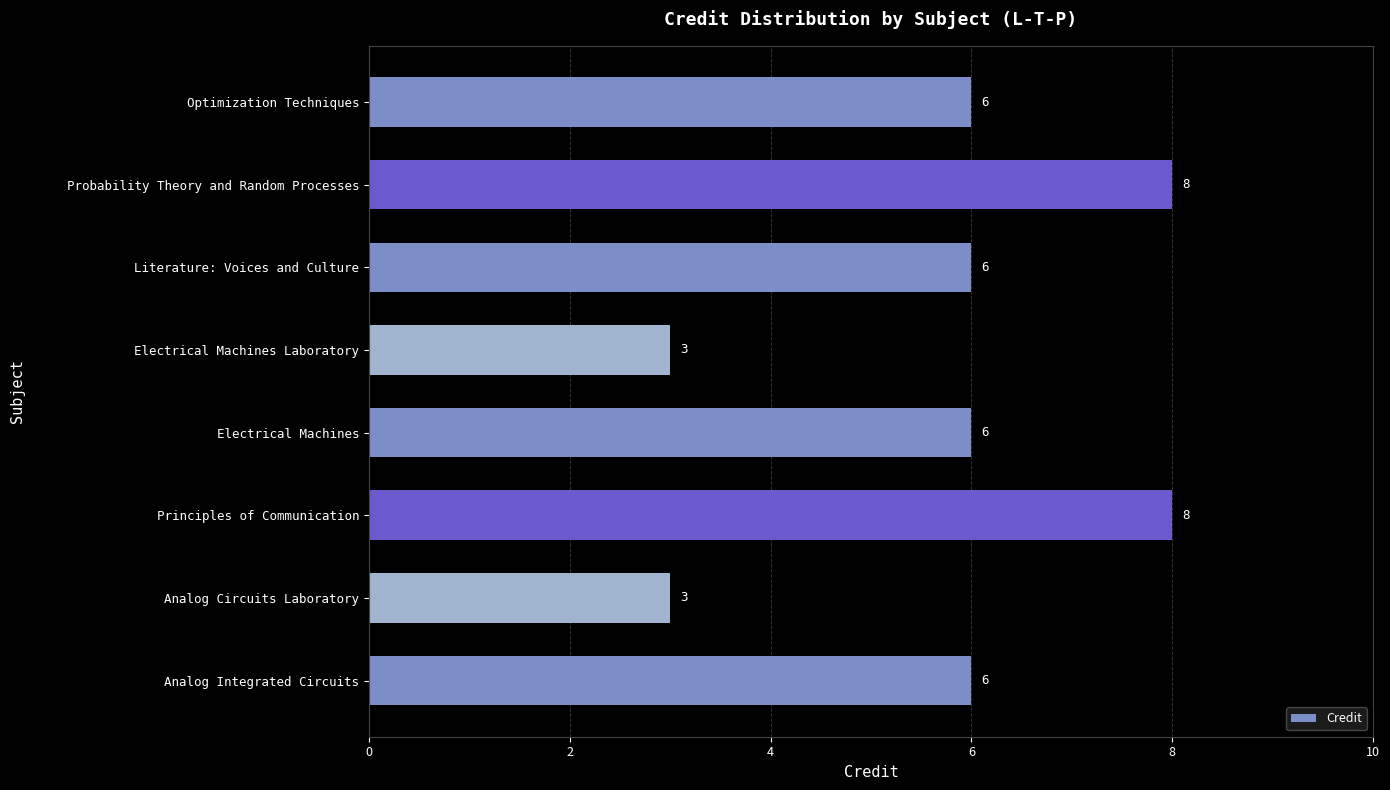

What is the greatest value displayed?

8